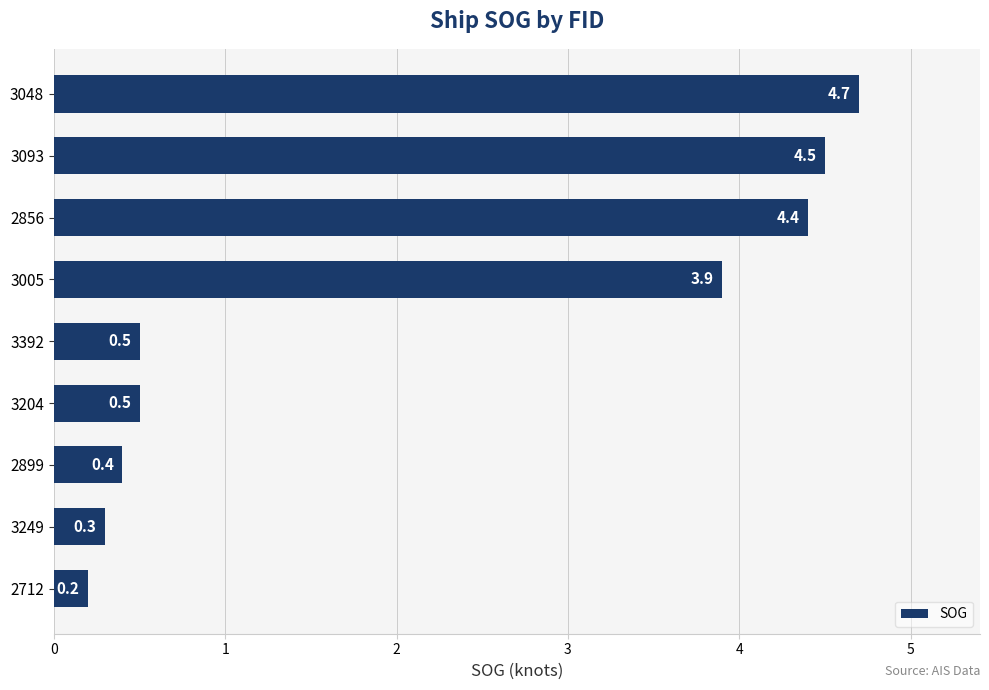

Reading bottom to top, extract all data points from this chart.

0.2	0.3	0.4	0.5	0.5	3.9	4.4	4.5	4.7